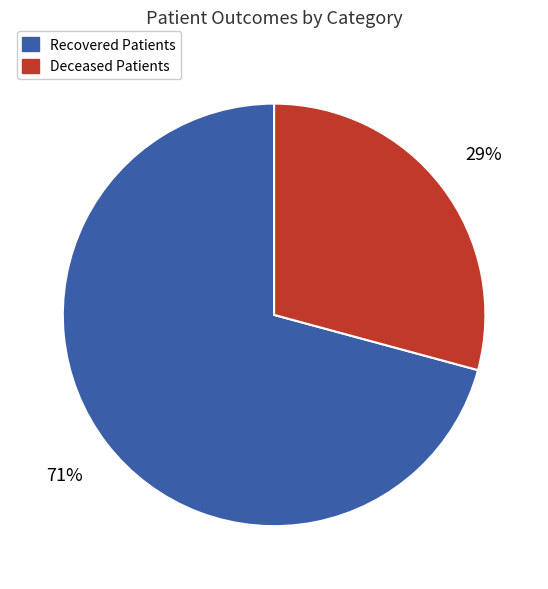

To the nearest percent, what is the difference between the largest and smallest slice percentages?

42%